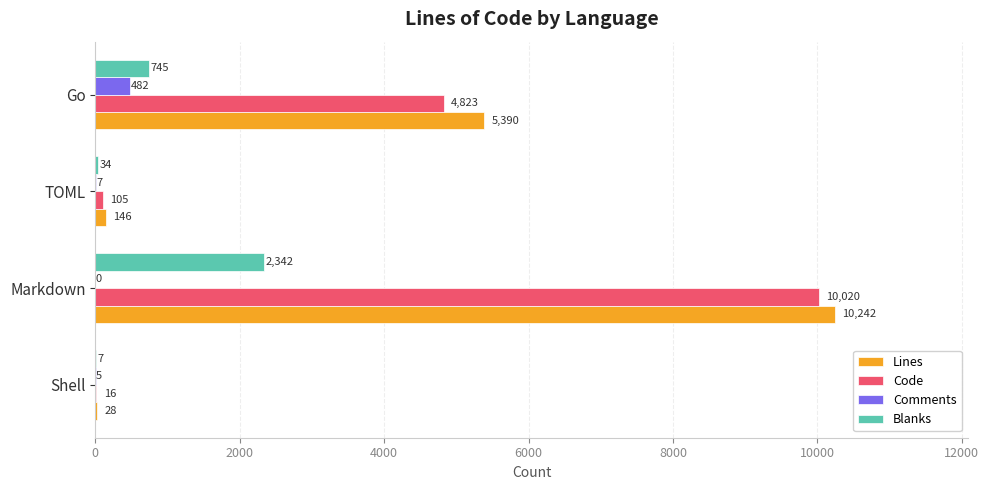

The value of Comments at Markdown is 0. True or false?

True